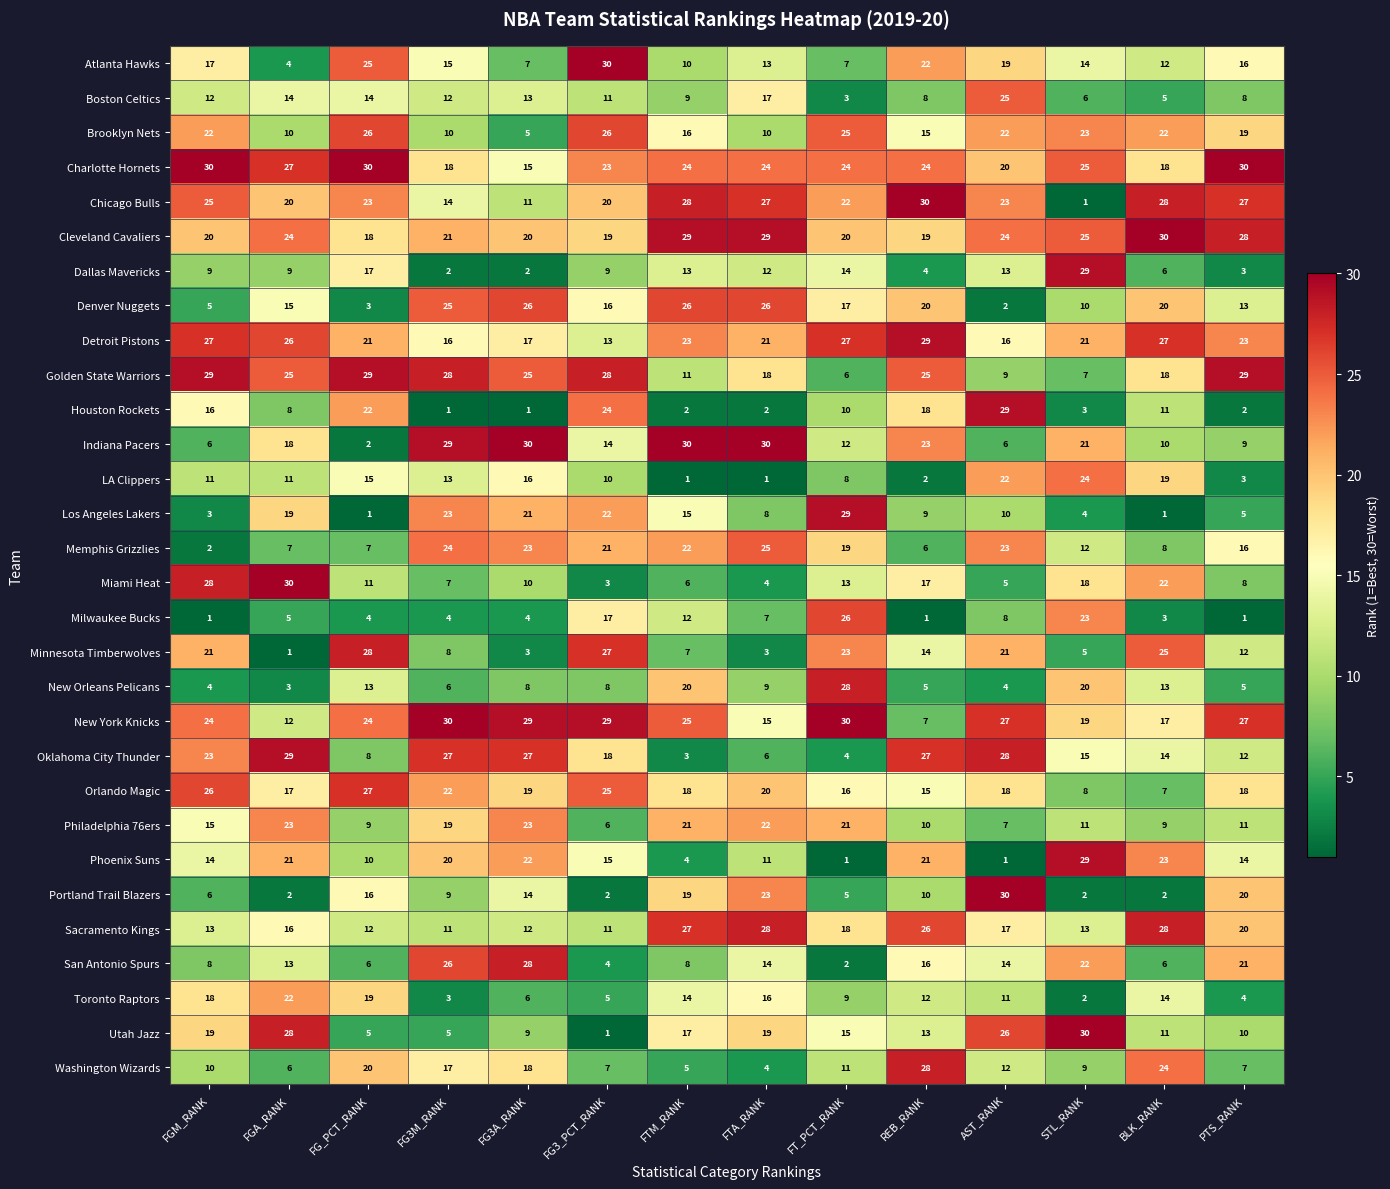

Count the number of data series in this chart.

30